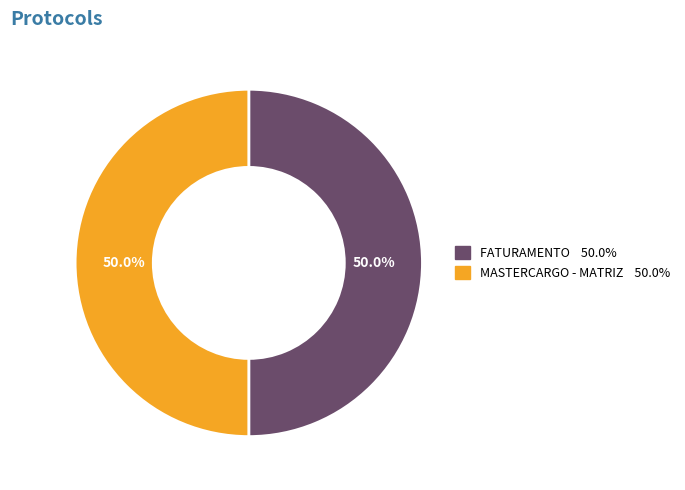

What is the ratio of the value at FATURAMENTO to the value at MASTERCARGO - MATRIZ?

1.0